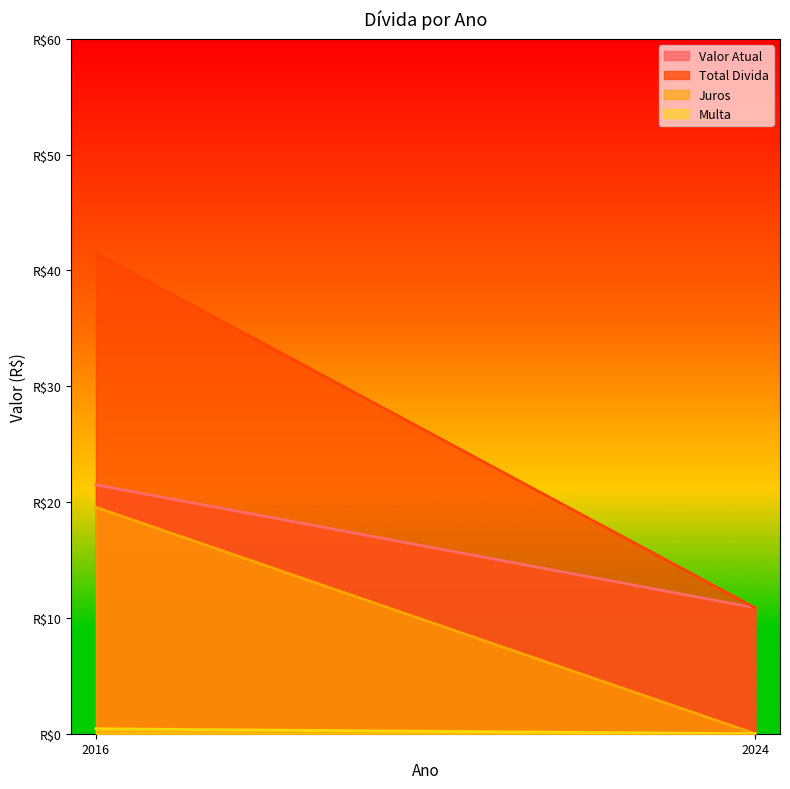

Is the value of Multa at 2024 greater than the value of Total Divida at 2024?

No